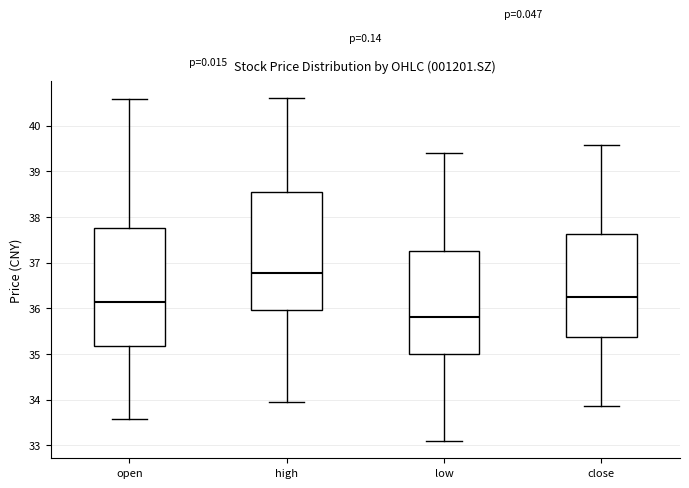

Which box's median line is the highest?

high